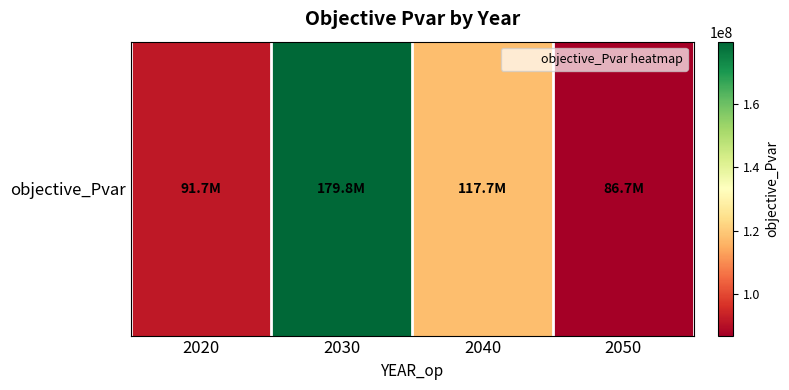

Is it true that the value at 2030 is 83089455.5?

False